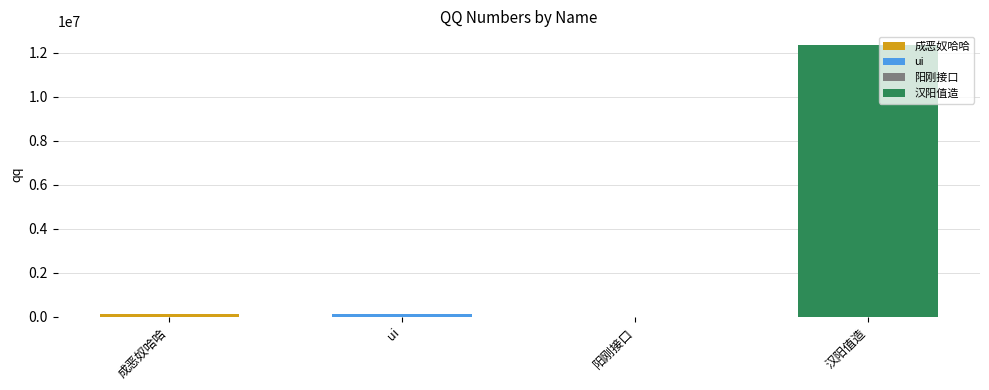

Reading left to right, transcribe all the data shown in this chart.

123456	123498	123	12345466